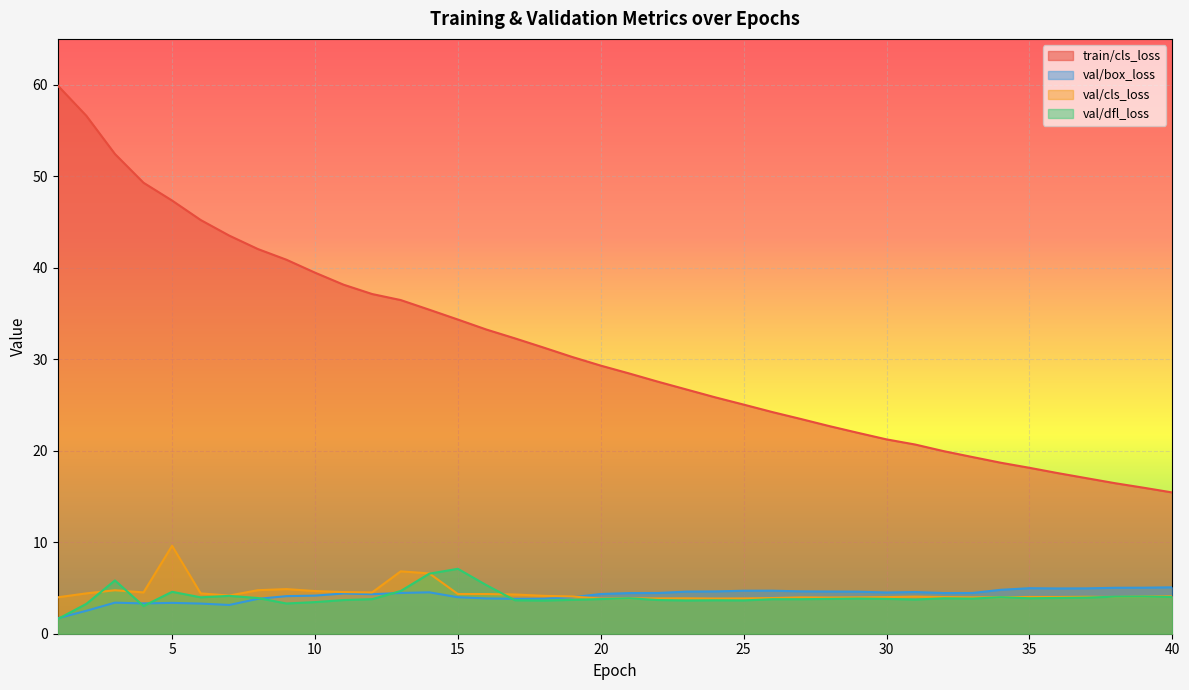

At which label does val/dfl_loss first exceed 3?

2